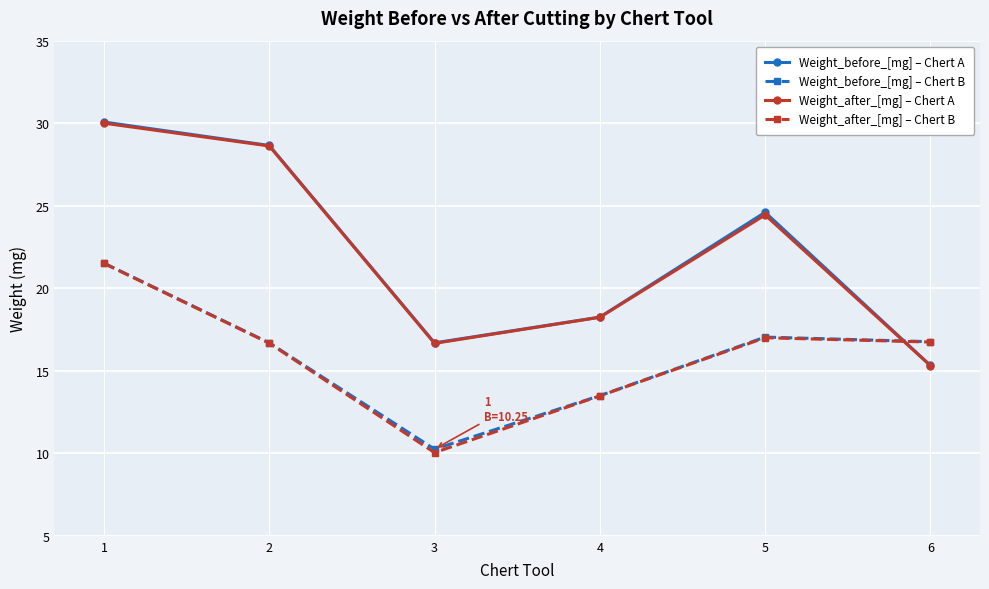

Where does the Weight_before_[mg] – Chert B series first go above 16?

1